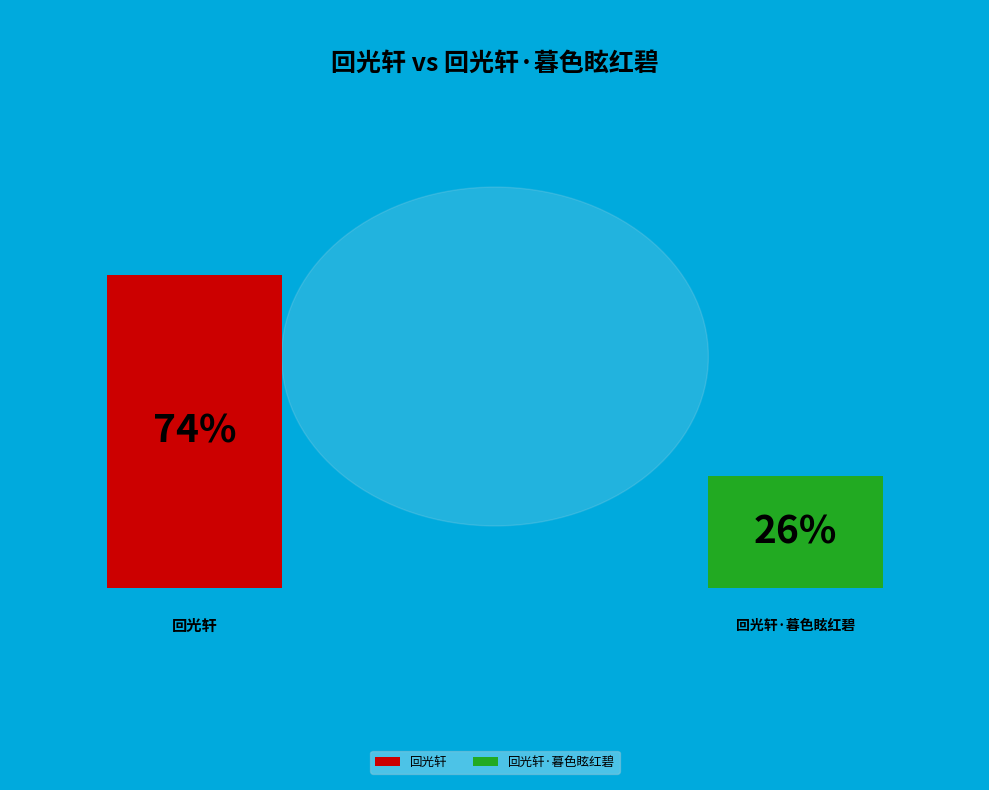

How much of the chart is everything except 回光轩?

26.2%